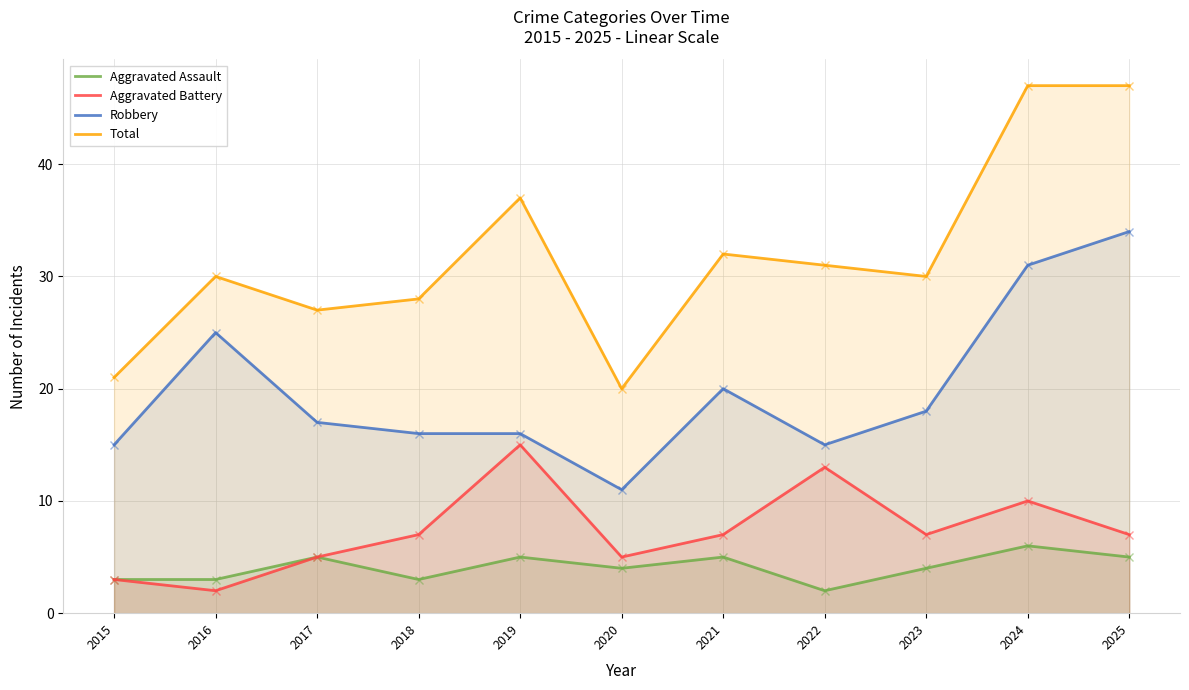

Which series has the largest range (max minus min)?

Total